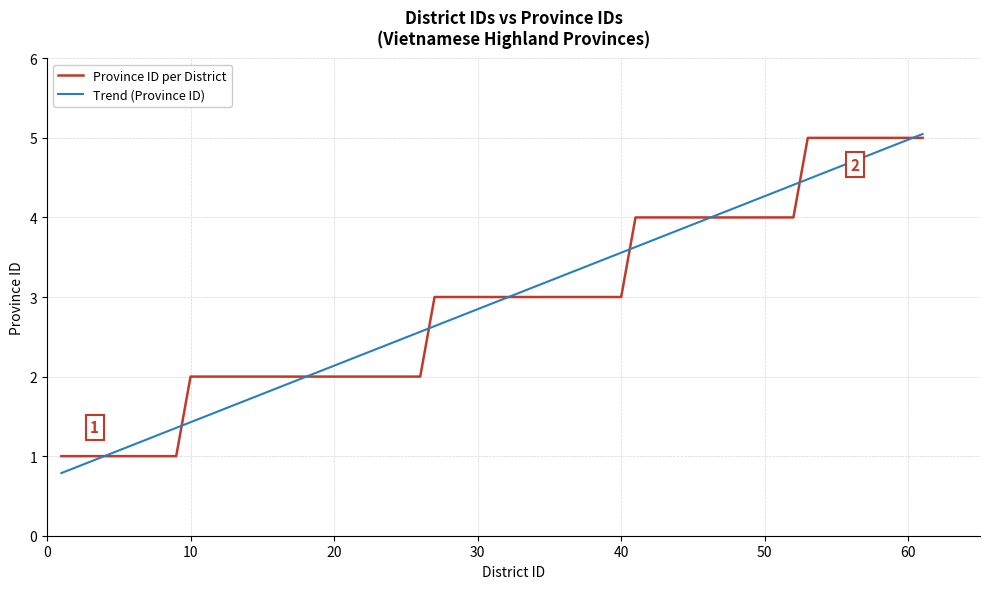

What is the highest value of the Province ID per District series?

5.0